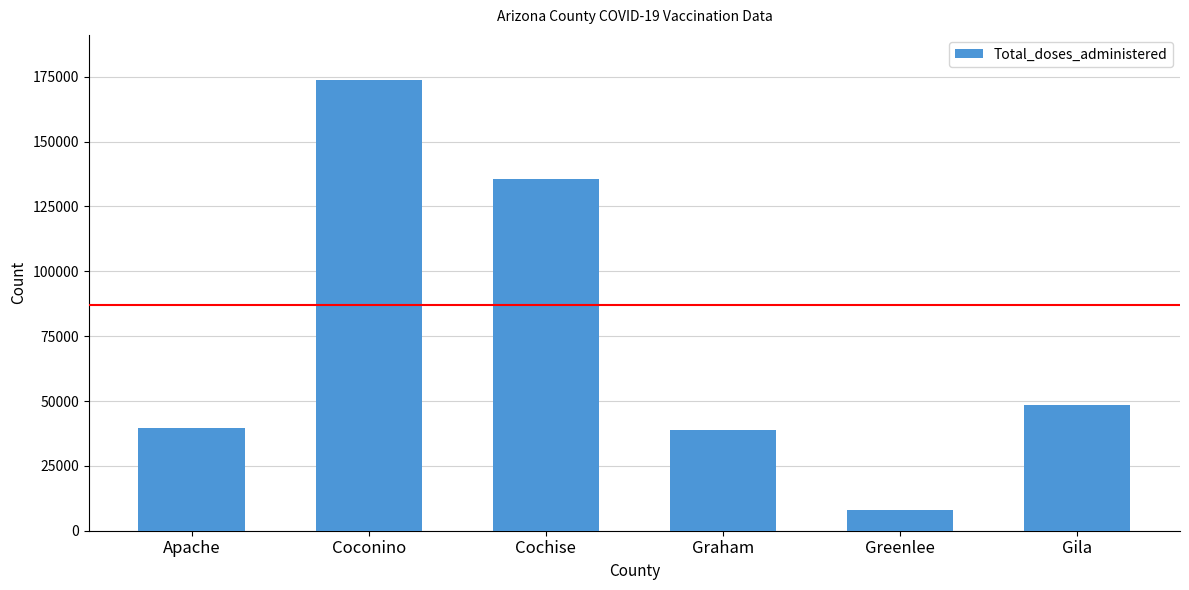

Reading right to left, what are all the values shown in this chart?

Gila=48460	Greenlee=8045	Graham=38655	Cochise=135504	Coconino=173771	Apache=39476